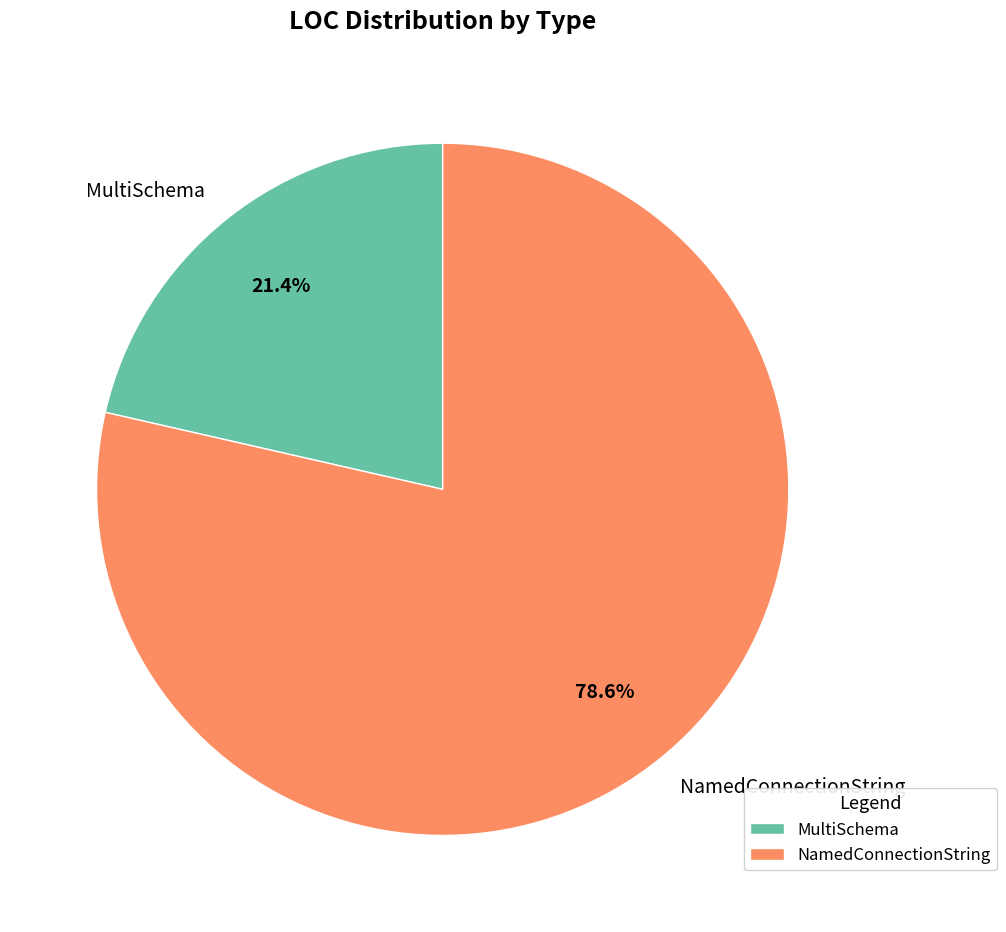

The MultiSchema slice represents 21% of the pie. True or false?

True